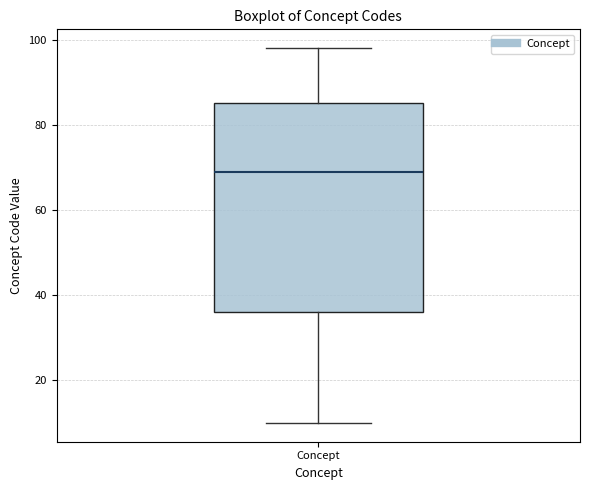

Where does the lower whisker of the box for Concept end on the y-axis? The values are not printed on the chart, so give them approximately, as read against the axis.

10